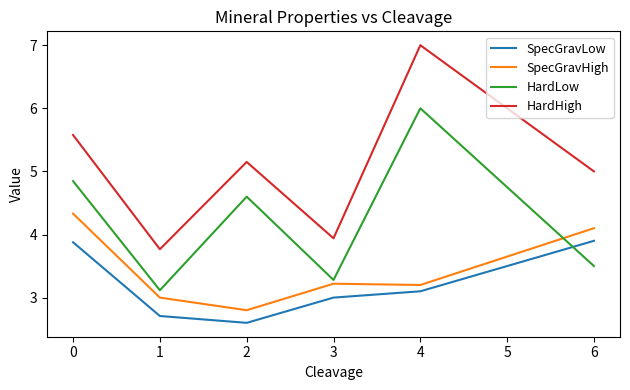

Rank the categories by HardLow value from highest to lowest.

4, 0, 2, 6, 3, 1